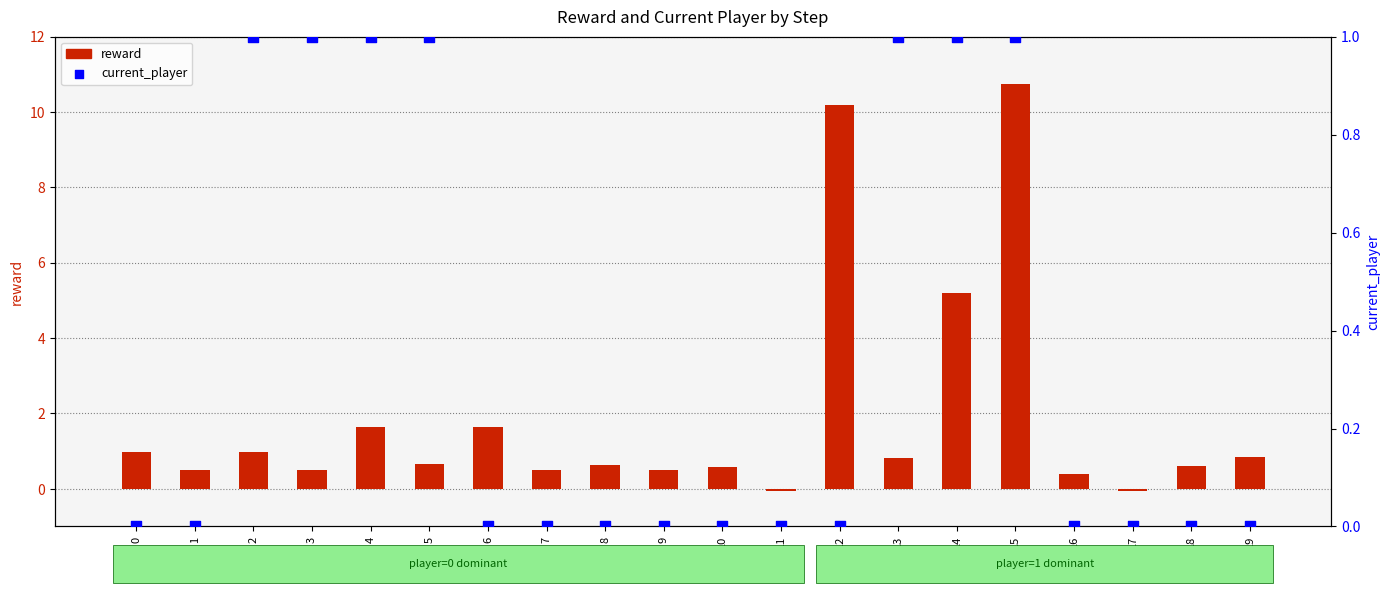

What are all the series names shown in the legend?

reward, current_player